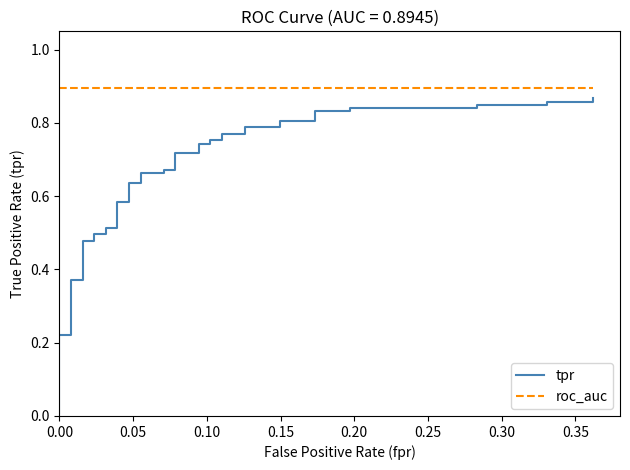

True or false: roc_auc and tpr cross at least once.

False